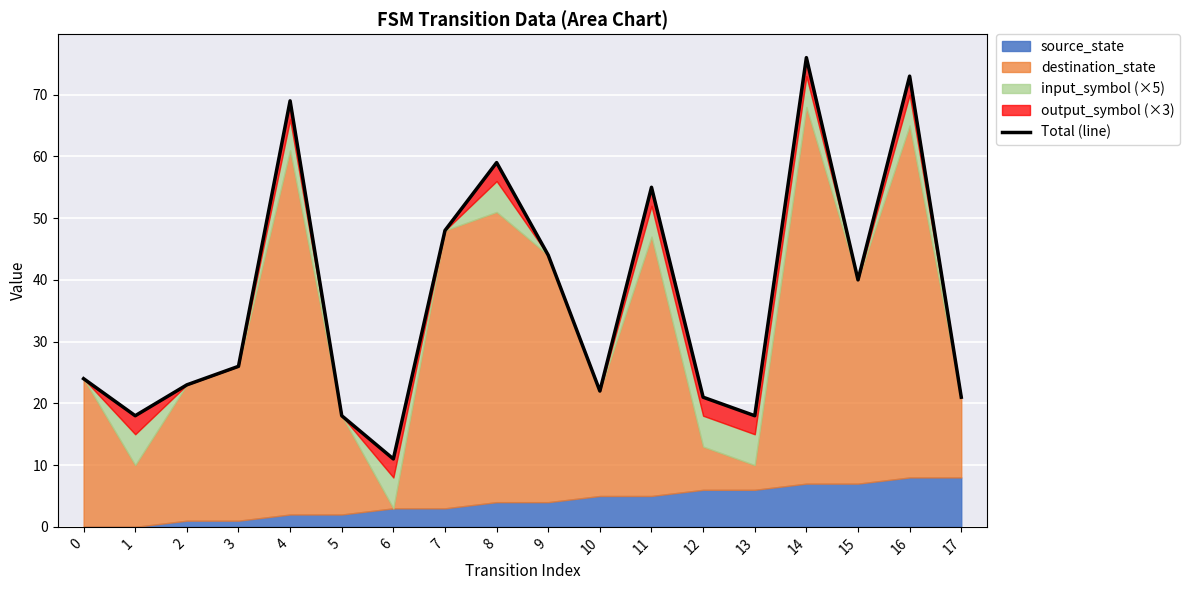

Between 12 and 14, which is larger?

14